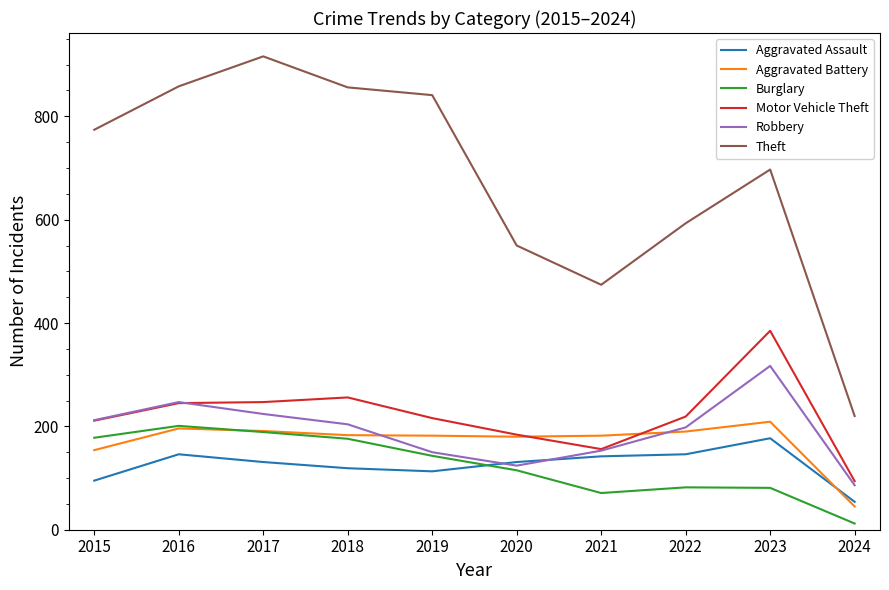

Which series has the largest total across all categories?

Theft